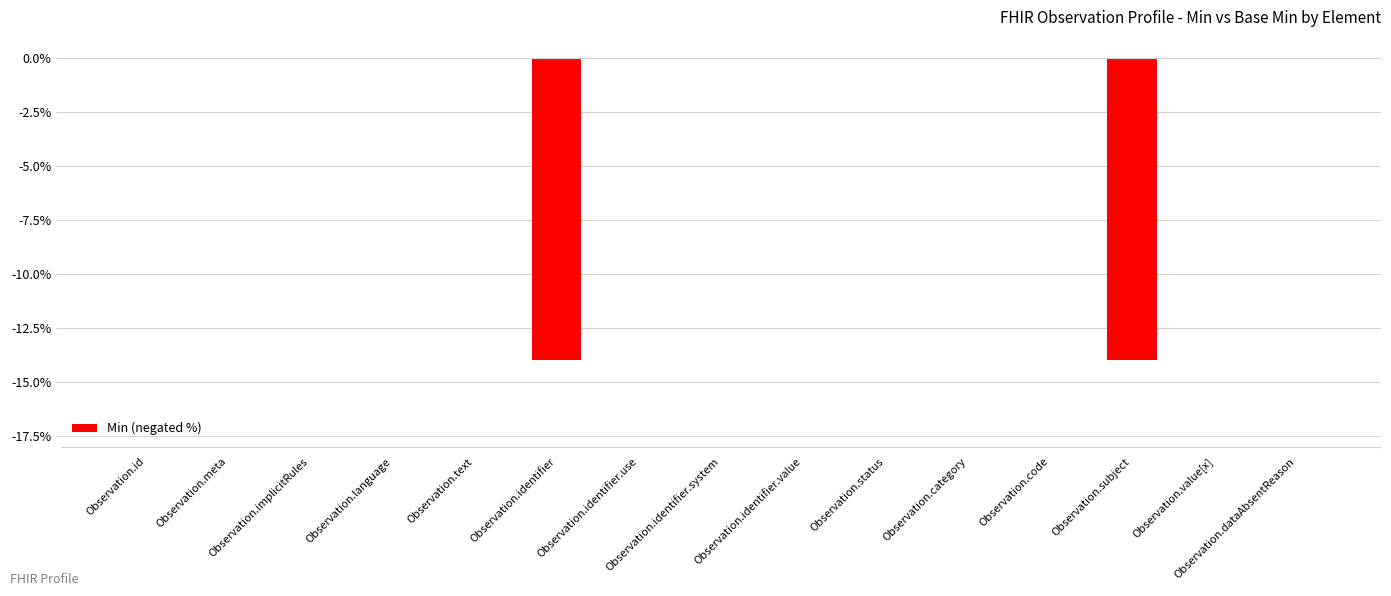

What is the sum of all values?

-28